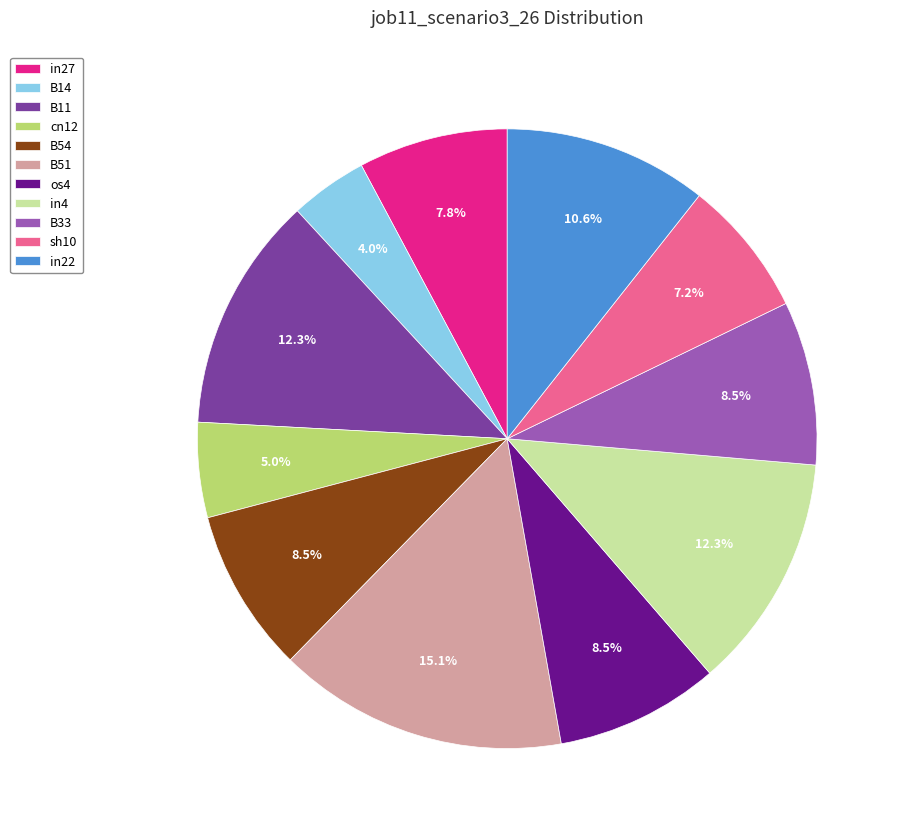

Count the number of slices in the pie.

11